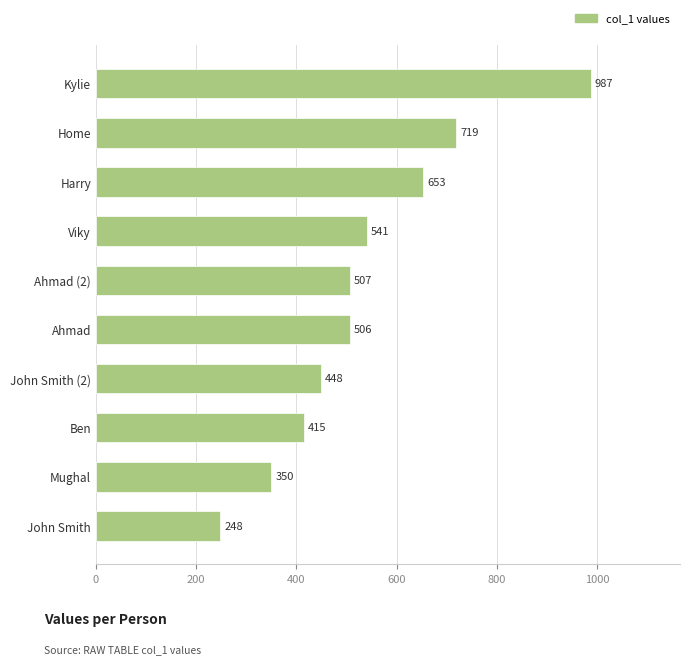

Is it true that the value at Mughal is 350?

True